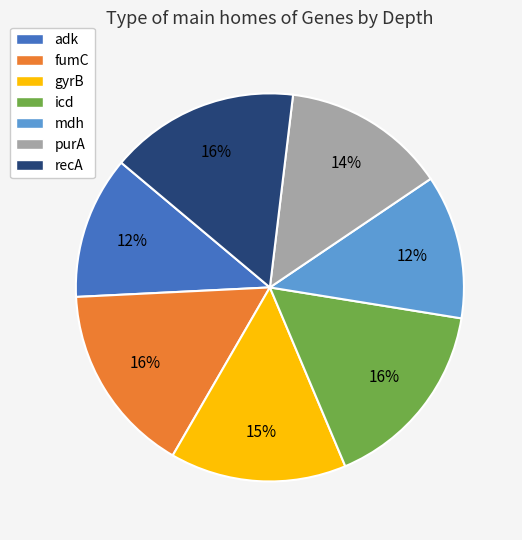

To the nearest percent, what is the difference between the largest and smallest slice percentages?

4%